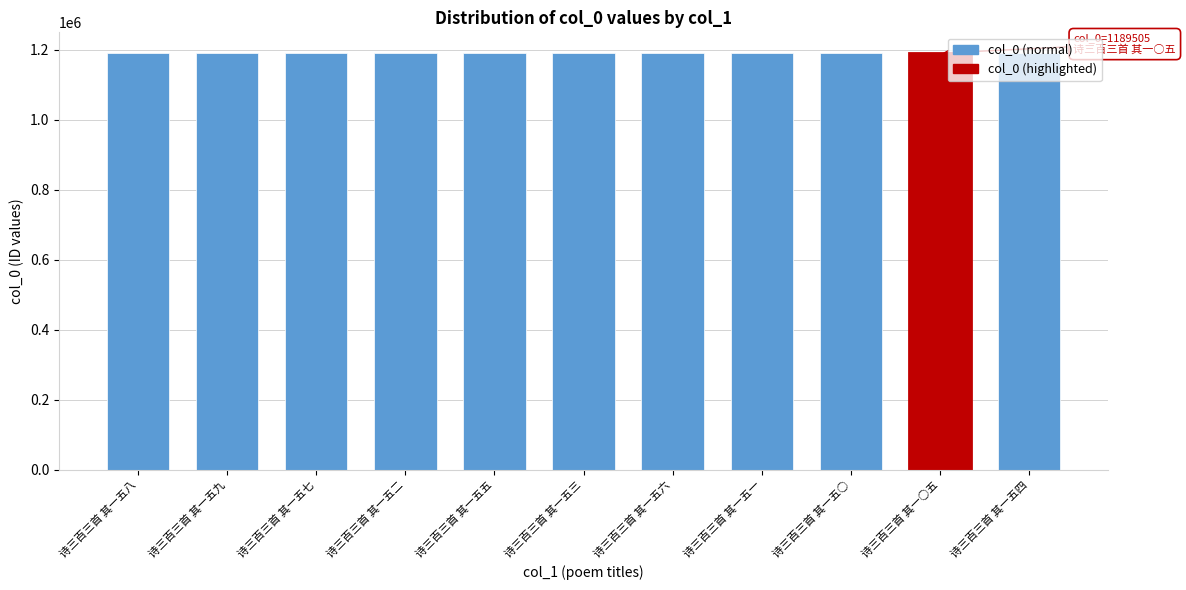

What is the smallest value displayed?

1189402